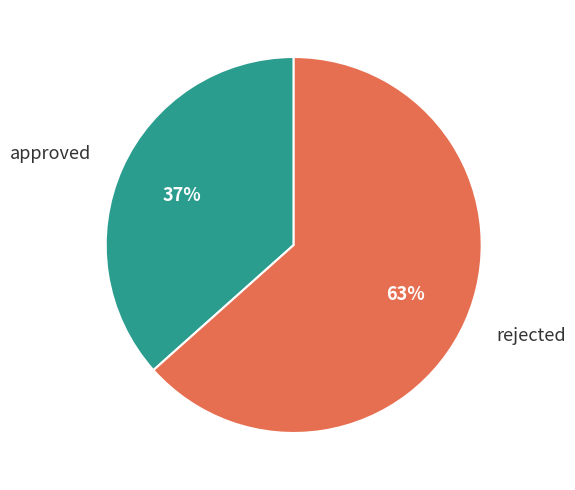

To the nearest percent, what is the average slice percentage?

50%